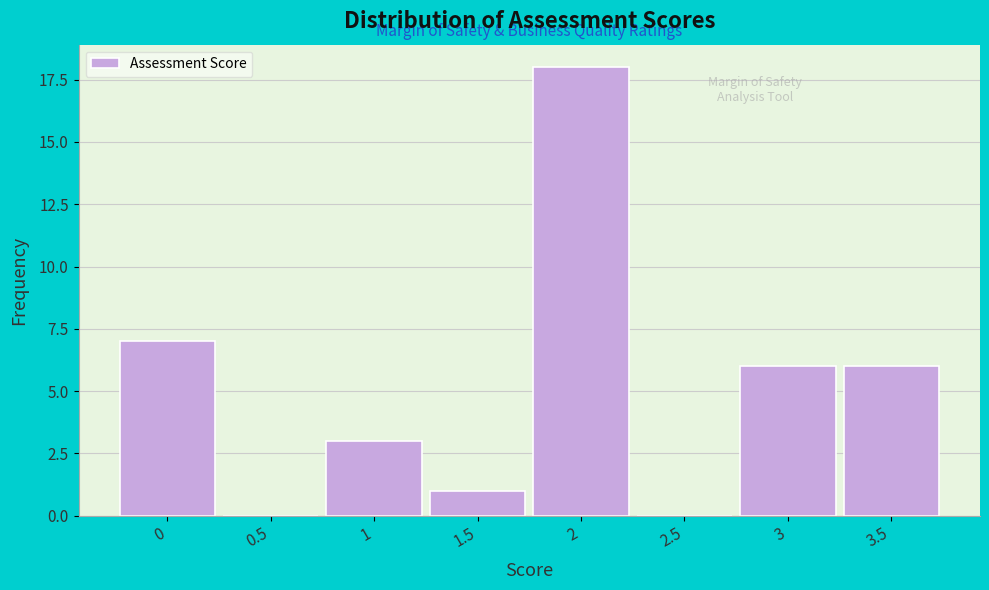

Reading left to right, extract all data points from this chart.

0=7	0.5=0	1=3	1.5=1	2=18	2.5=0	3=6	3.5=6